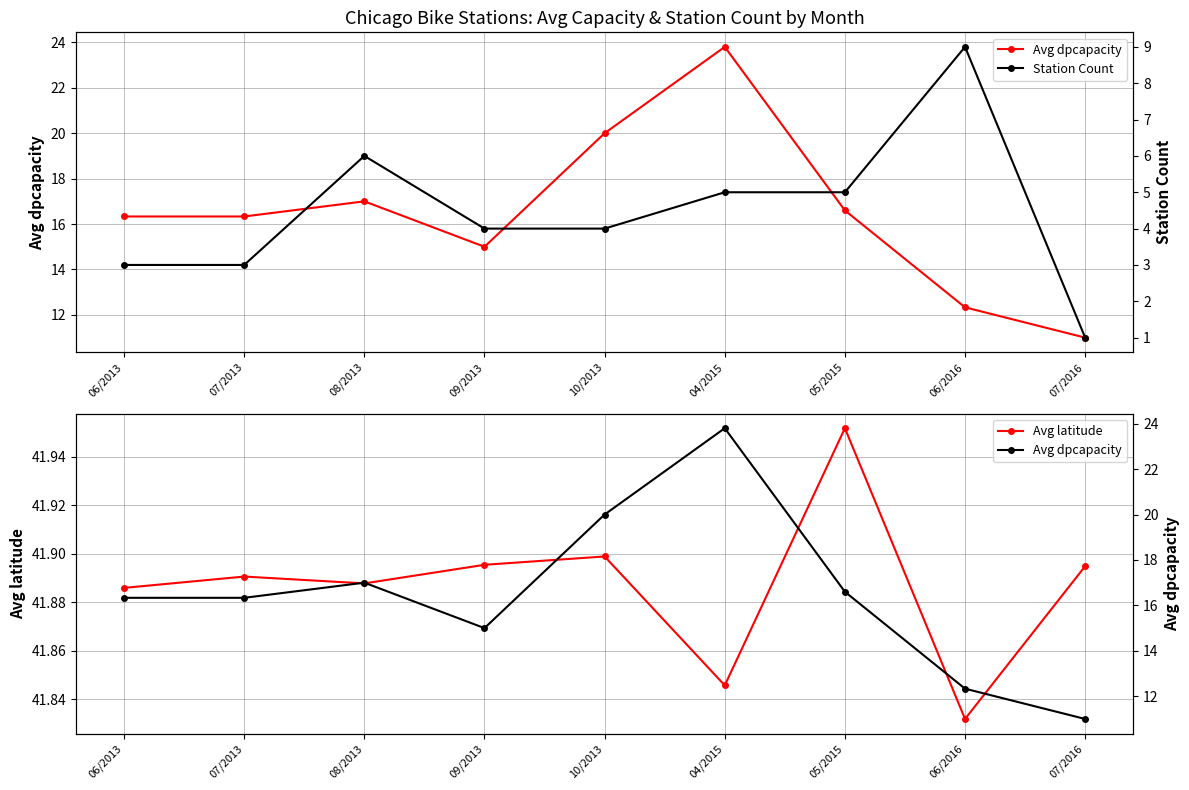

Is the value of Station Count at 08/2013 greater than the value of Avg dpcapacity at 07/2013?

No